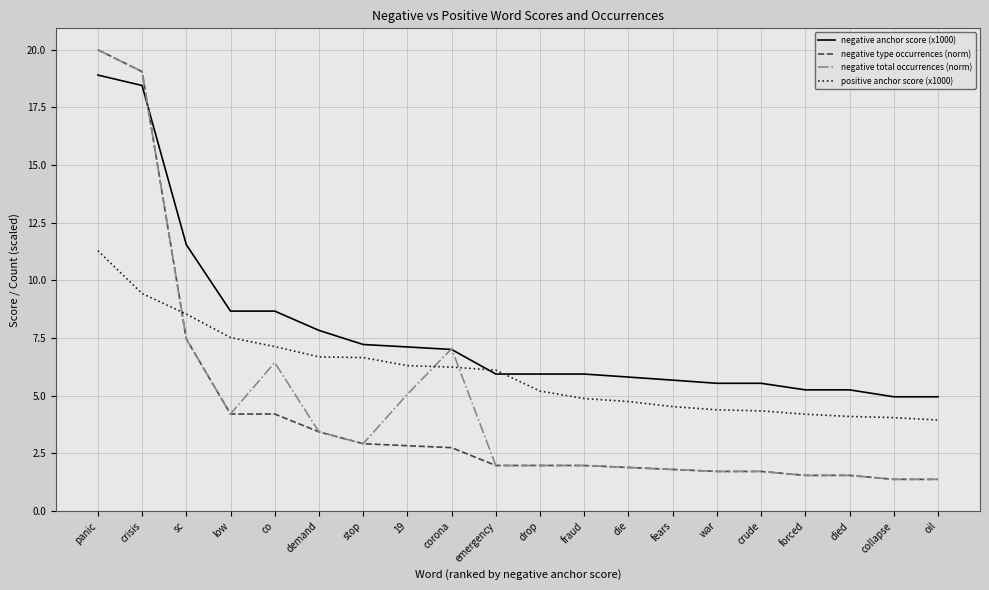

What is the maximum value for positive anchor score (x1000)?

11.3